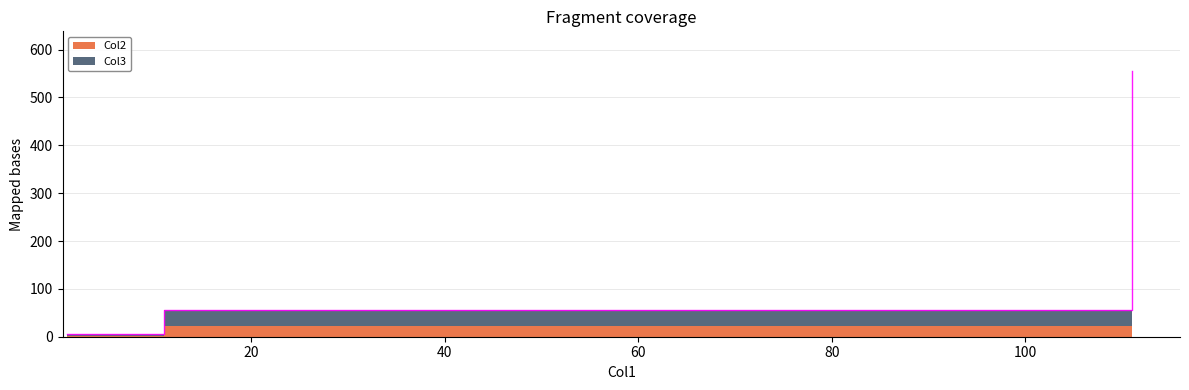

Which has a higher value, 111 or 11?

111